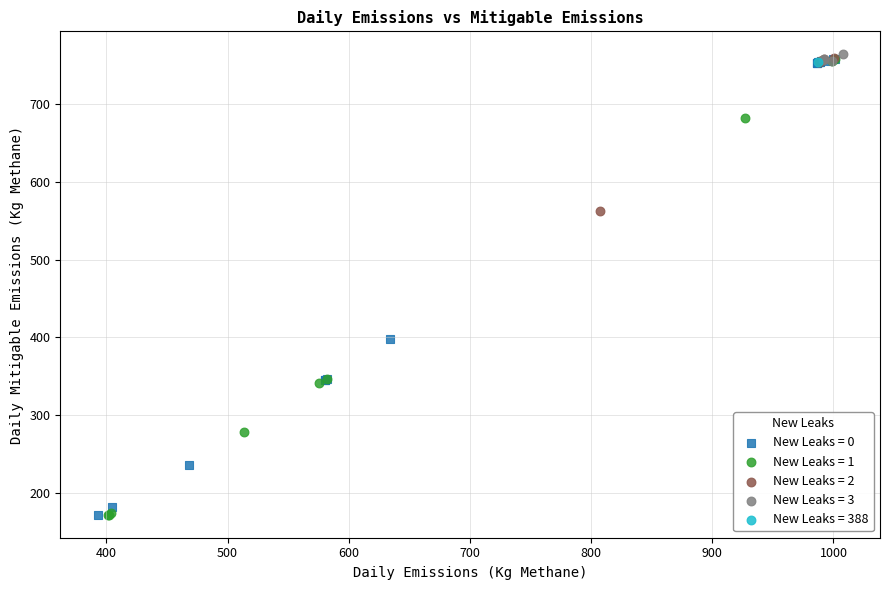

What are all the series names shown in the legend?

New Leaks = 0, New Leaks = 1, New Leaks = 2, New Leaks = 3, New Leaks = 388